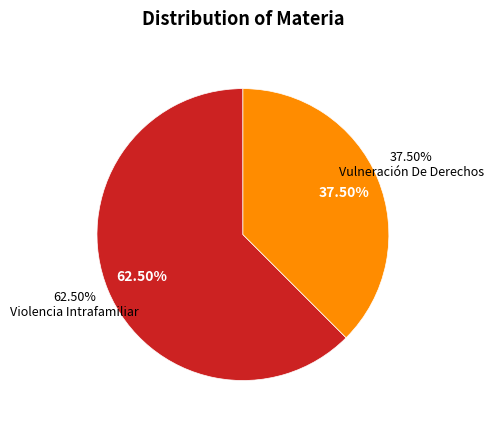

True or false: Violencia Intrafamiliar accounts for 75% of the total.

False